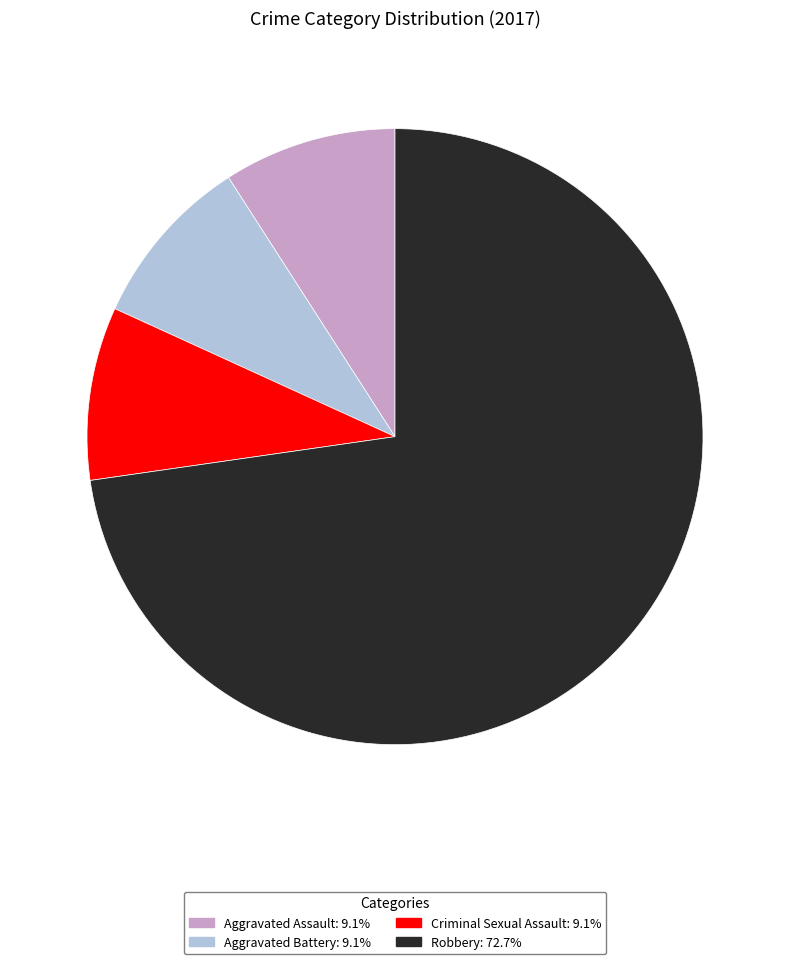

What is the largest slice in the pie chart?

Robbery